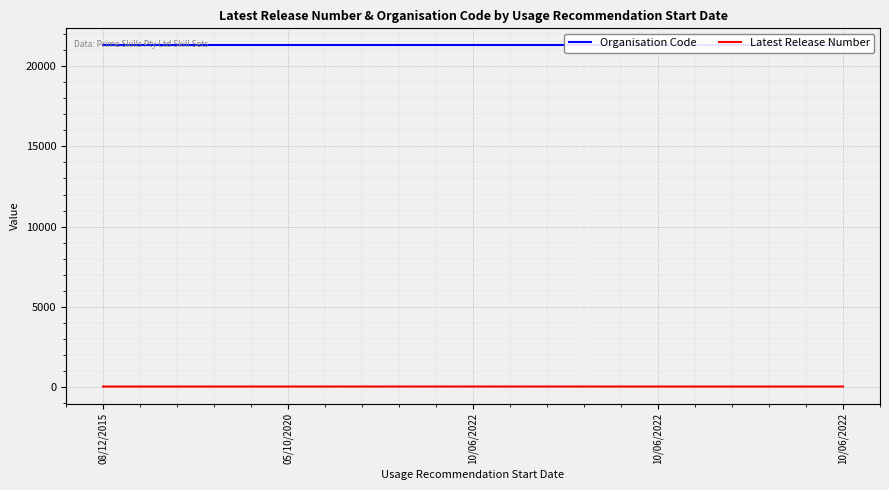

True or false: Latest Release Number has a value of 0 at 08/12/2015.

False